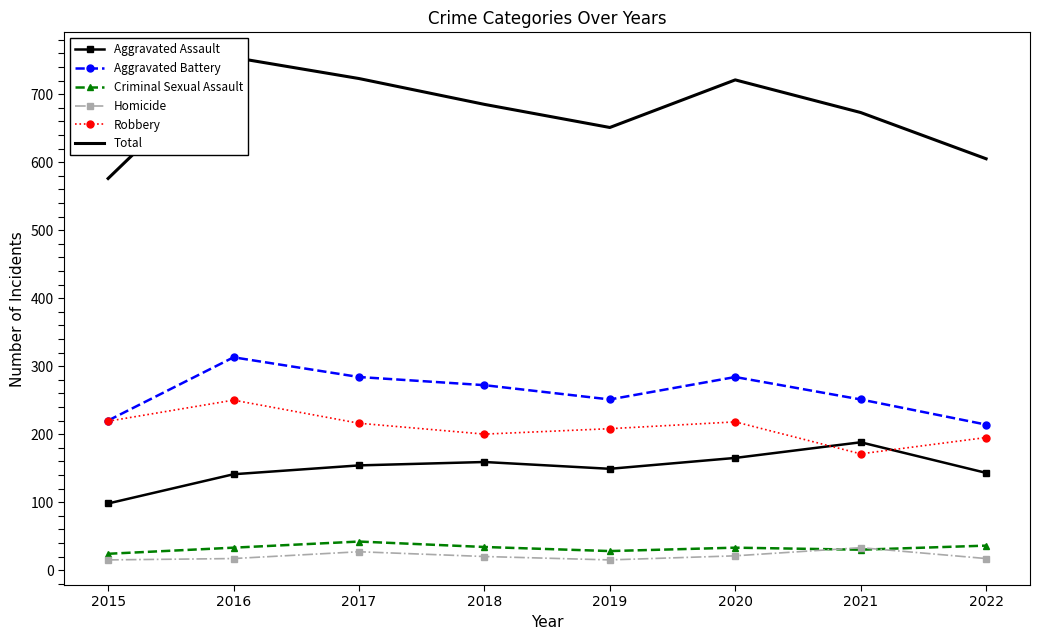

At which label is Total closest to 665?

2021